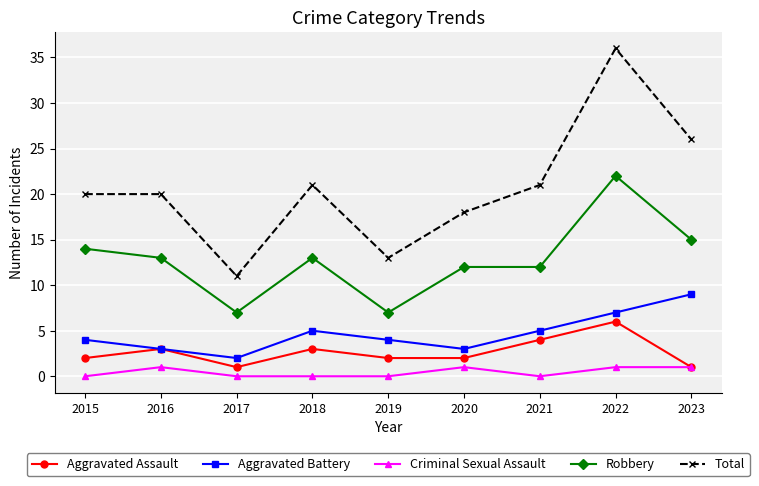

What are all the series names shown in the legend?

Aggravated Assault, Aggravated Battery, Criminal Sexual Assault, Robbery, Total